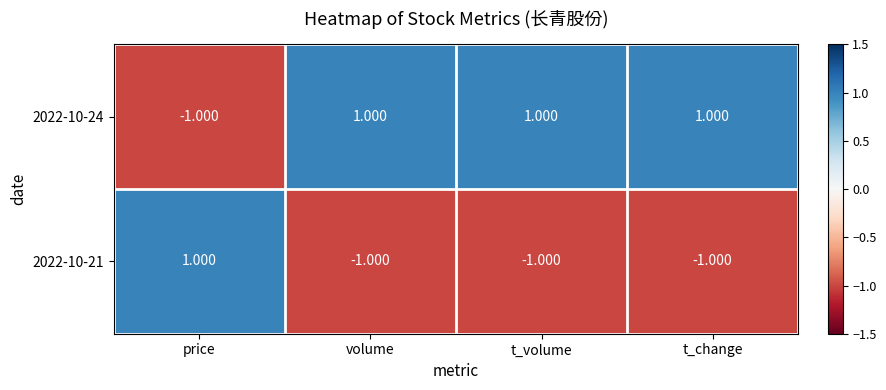

Count the number of data series in this chart.

2